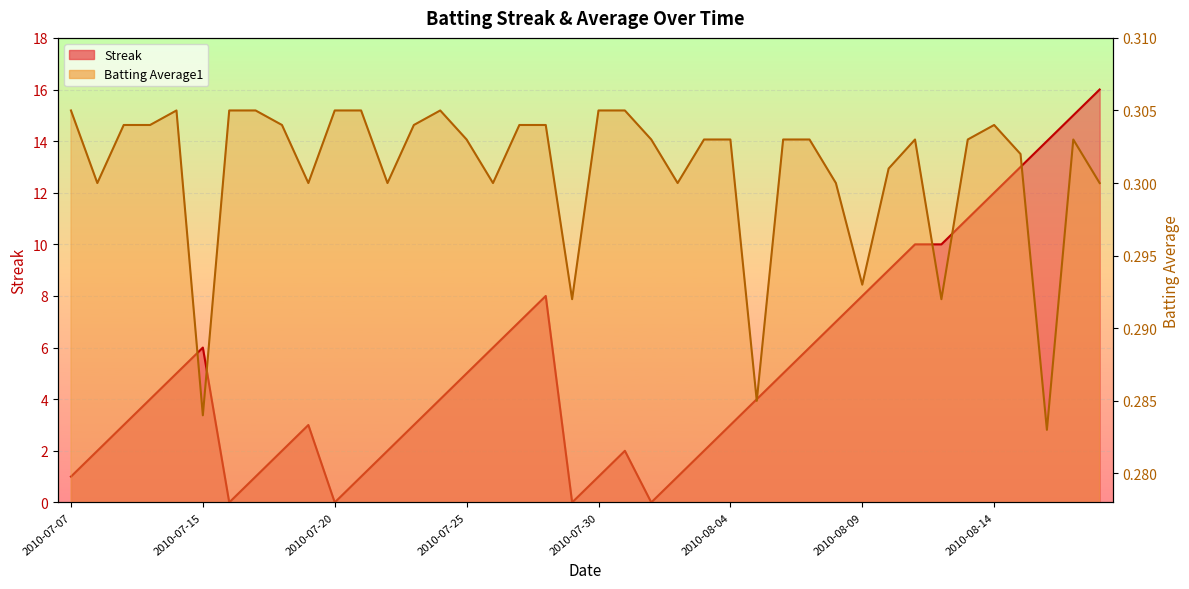

How many positive values does the Streak series have?

36